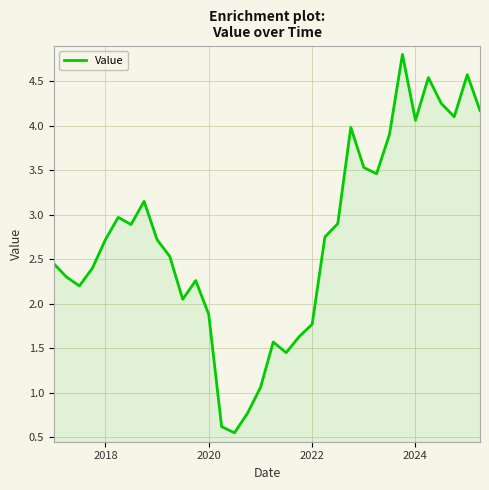

What is the maximum value shown in the chart?

4.8